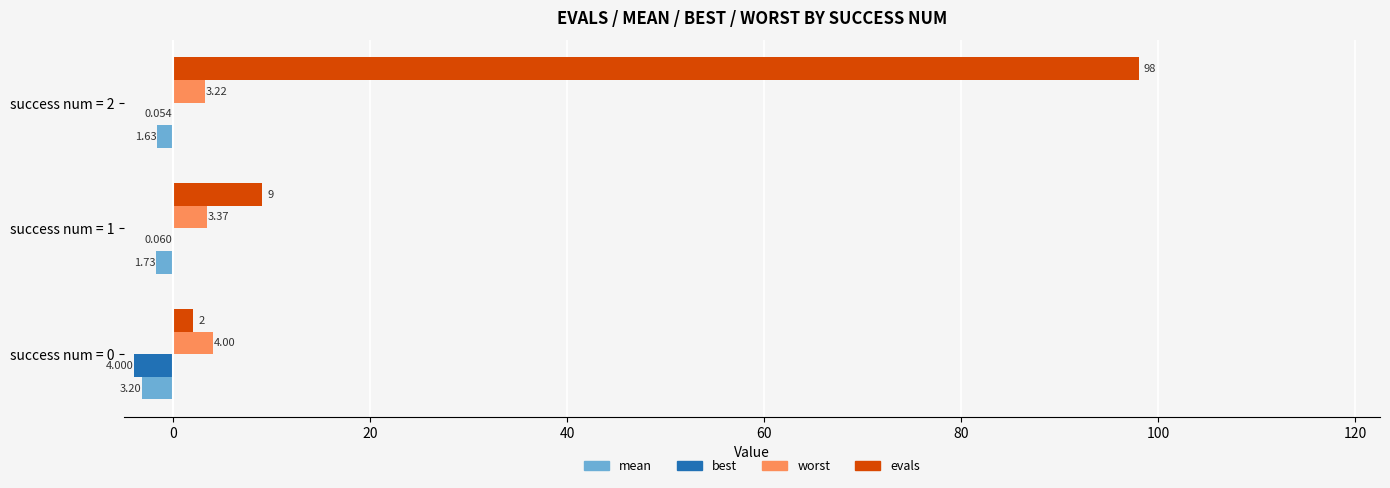

What are all the series names shown in the legend?

mean, best, worst, evals